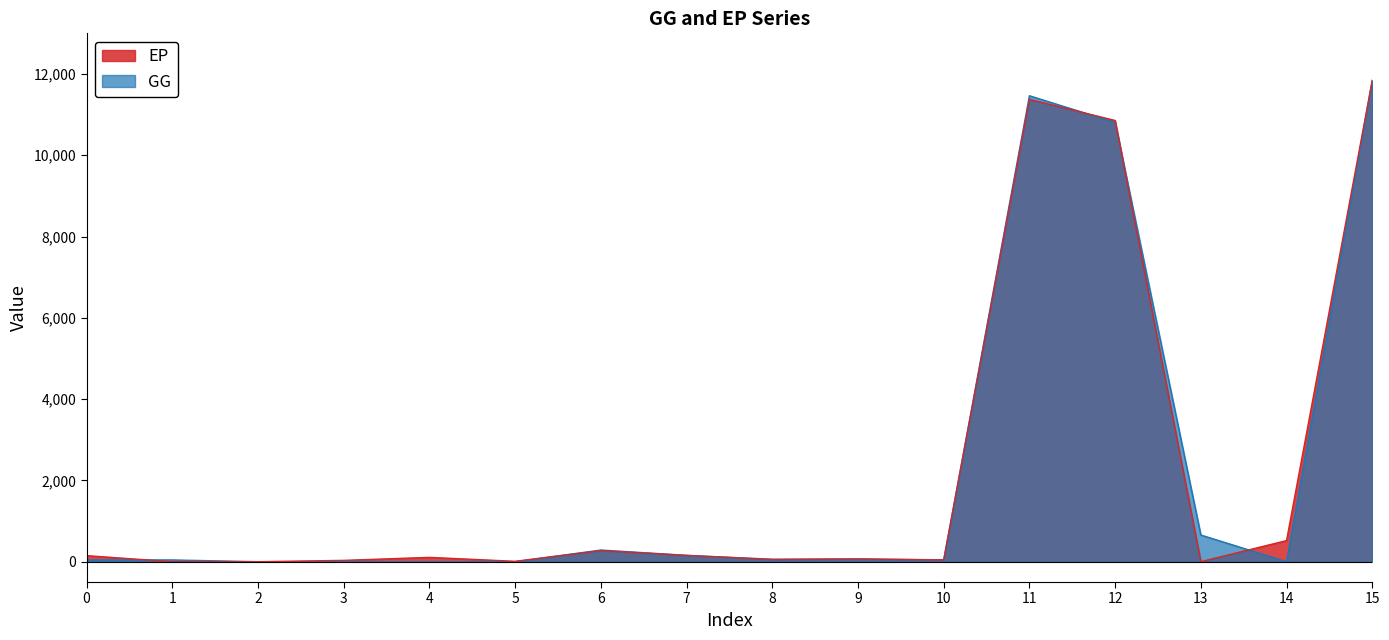

How many intersections are there between GG and EP?

7